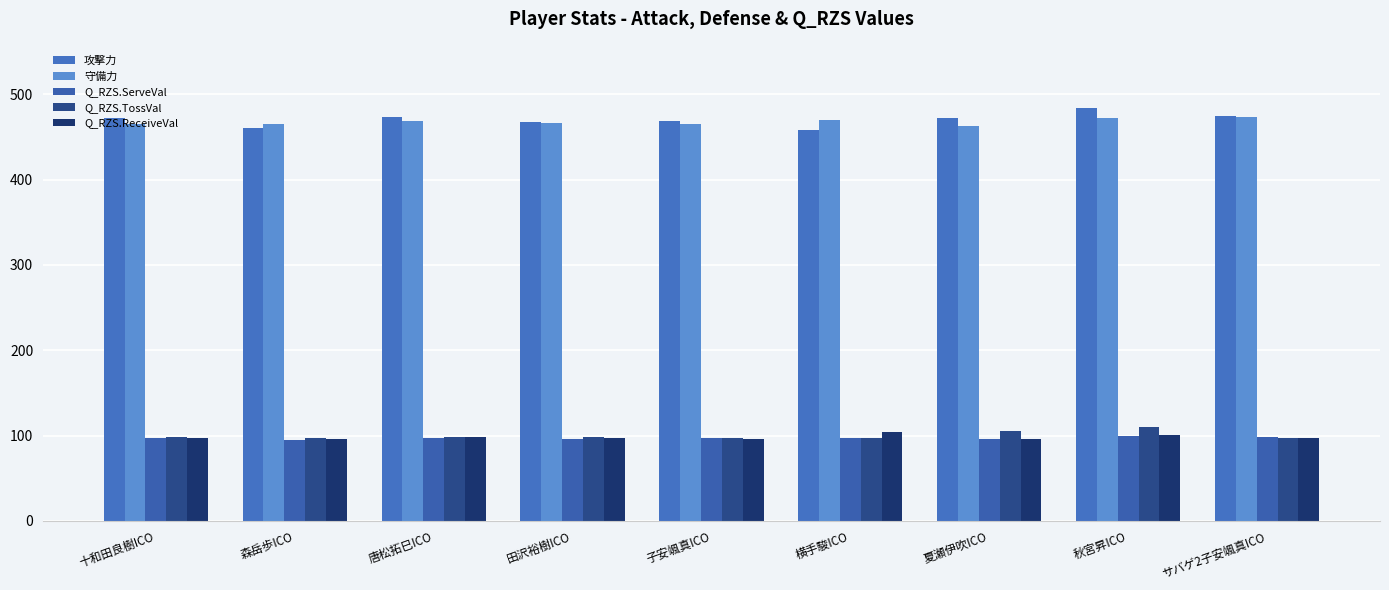

What are all the series names shown in the legend?

攻撃力, 守備力, Q_RZS.ServeVal, Q_RZS.TossVal, Q_RZS.ReceiveVal